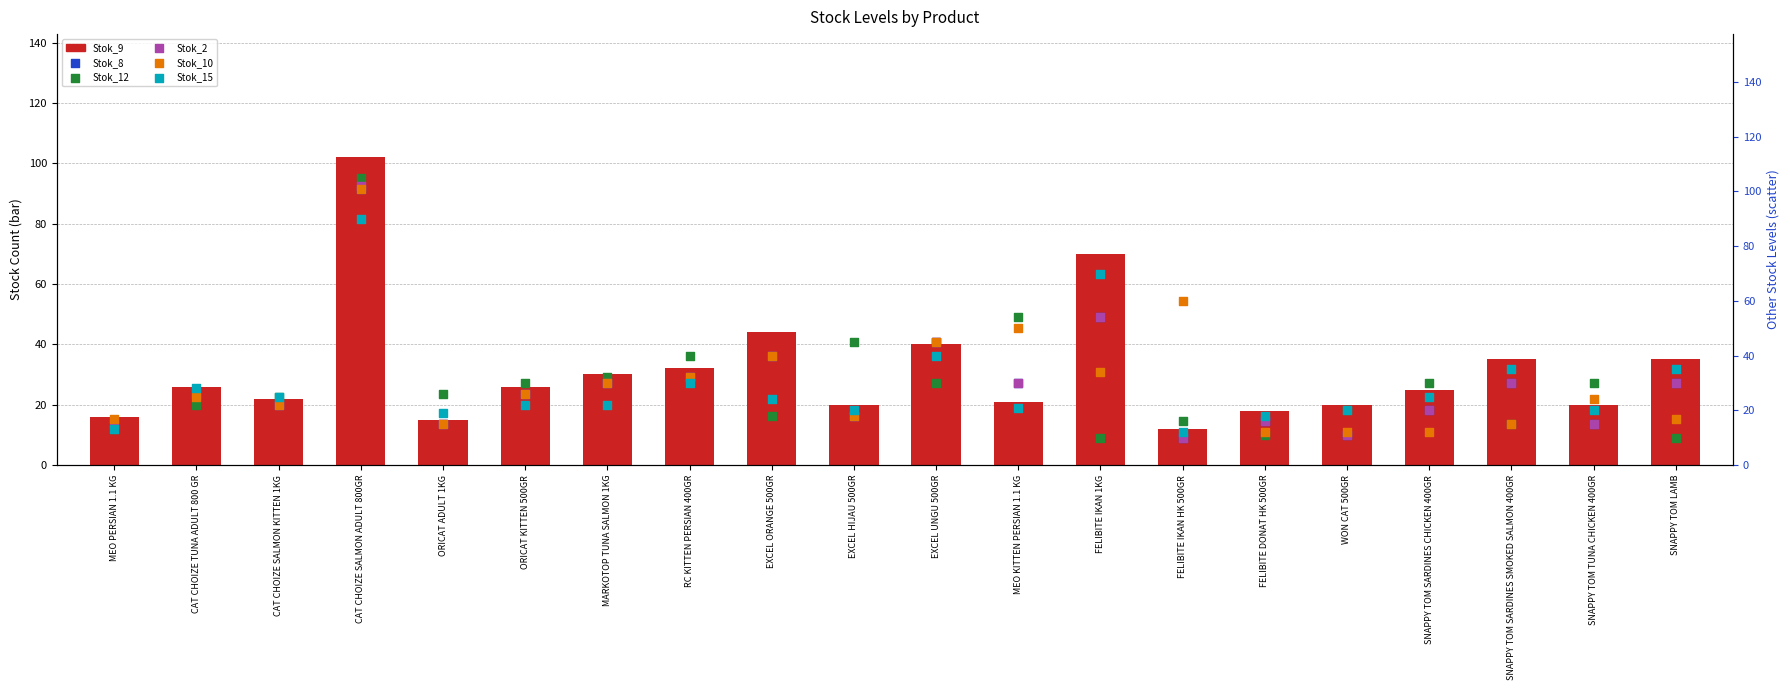

Which series has the largest total across all categories?

Stok_9